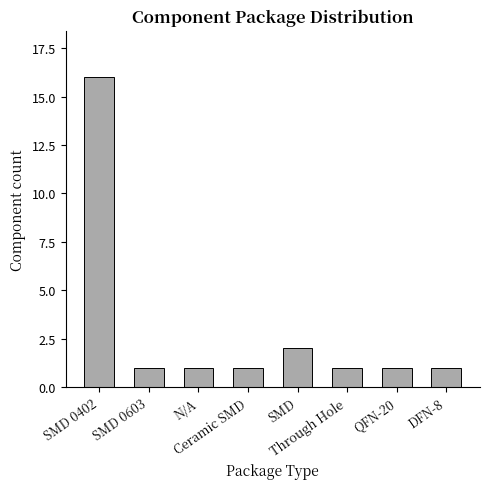

What is the sum of all values?

24